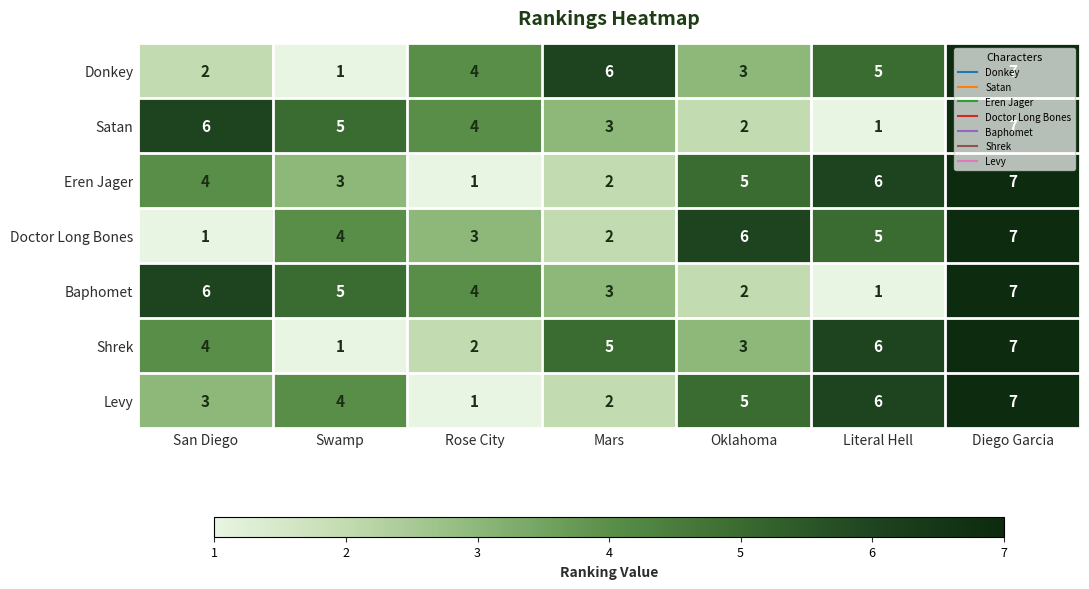

Which series changed the most between Mars and Oklahoma?

Doctor Long Bones